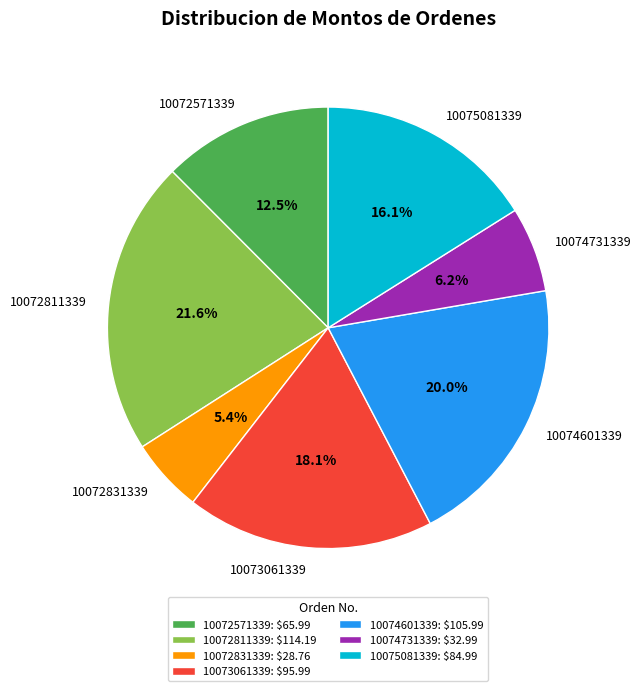

Is there any slice that represents more than half of the pie?

No